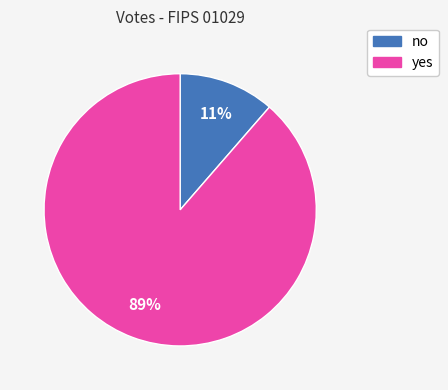

To the nearest percent, what percentage of the pie is no?

11%